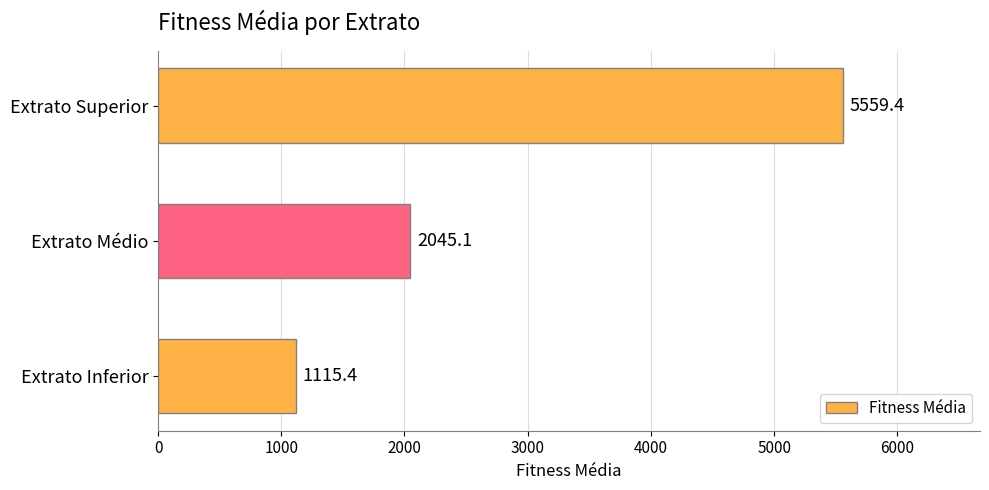

What is the change in value from Extrato Inferior to Extrato Superior?

+4444.0